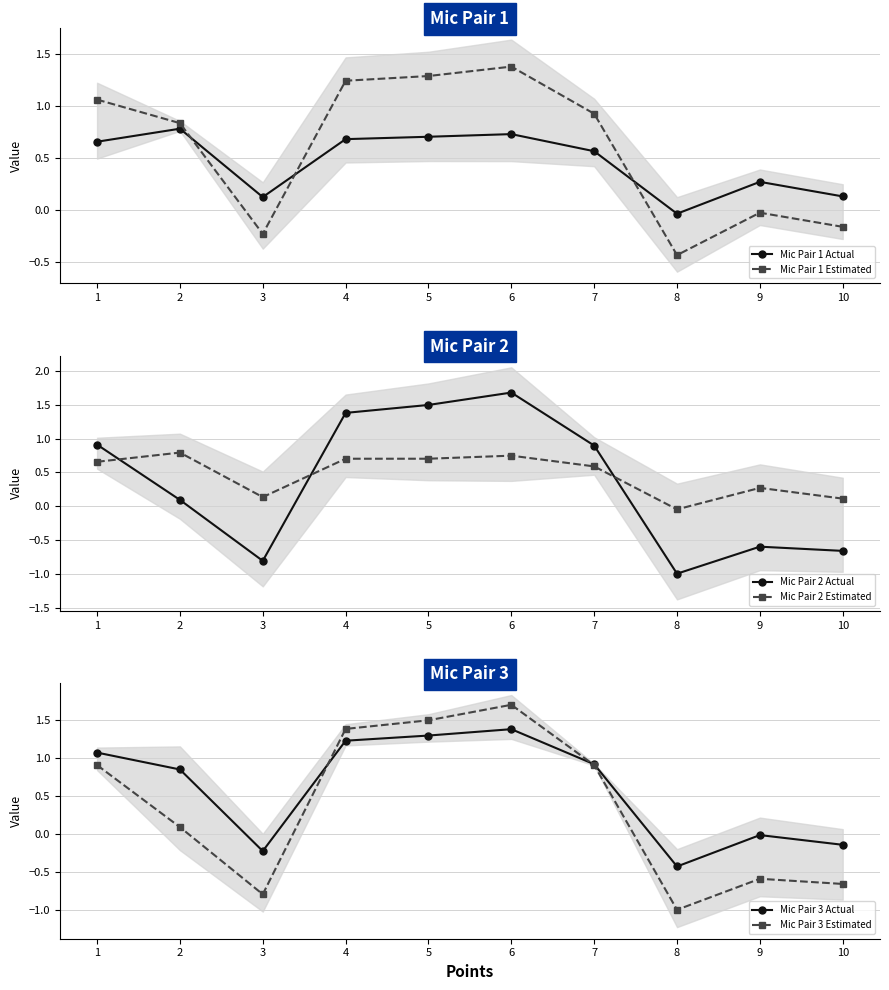

Which category has the highest value in the Mic Pair 1 Estimated series?

6